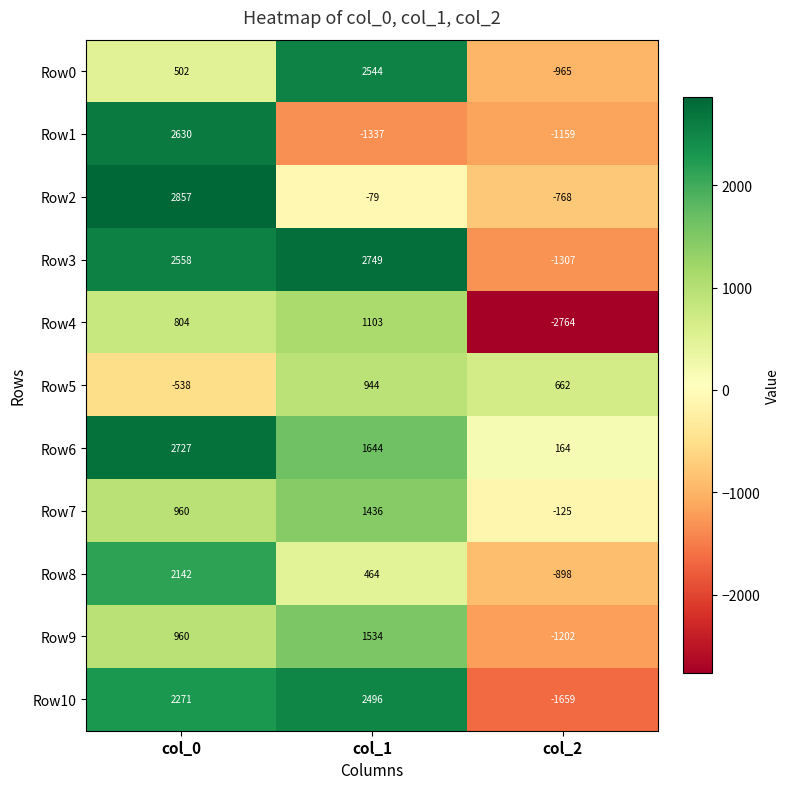

Rank the categories by Row9 value from lowest to highest.

col_2, col_0, col_1